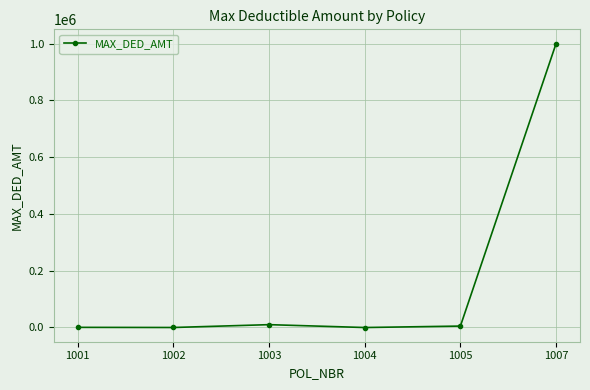

What is the ratio of the value at 1007 to the value at 1003?

100.0